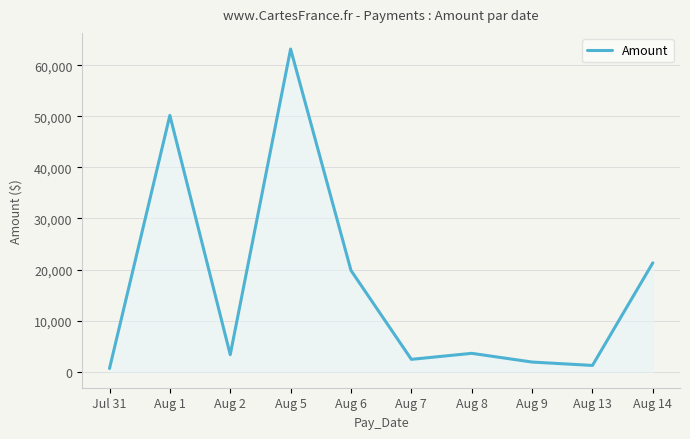

What is the difference between the values at Jul 31 and Aug 7?

1792.9